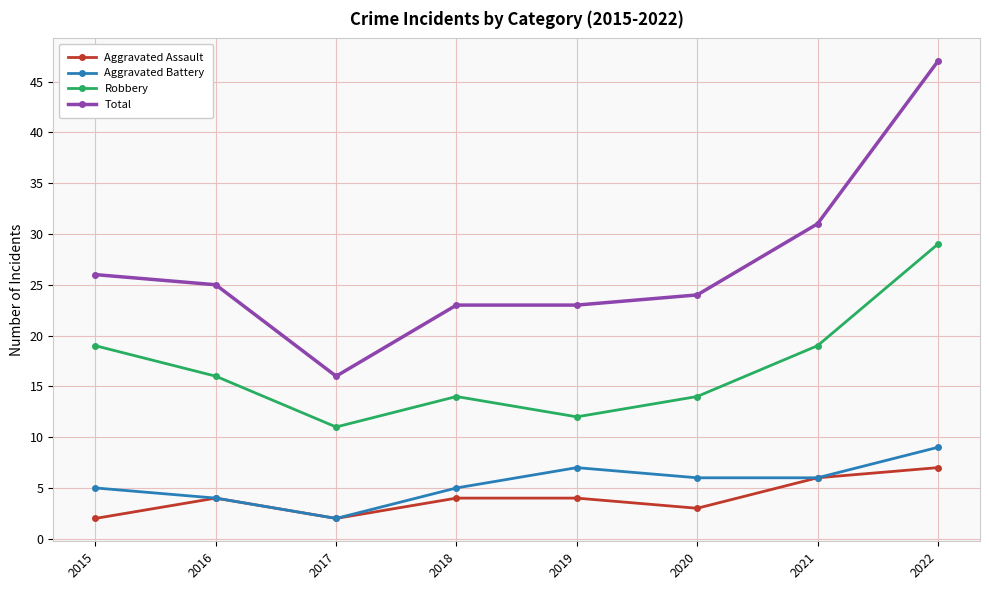

Which label corresponds to the largest value in the chart?

2022